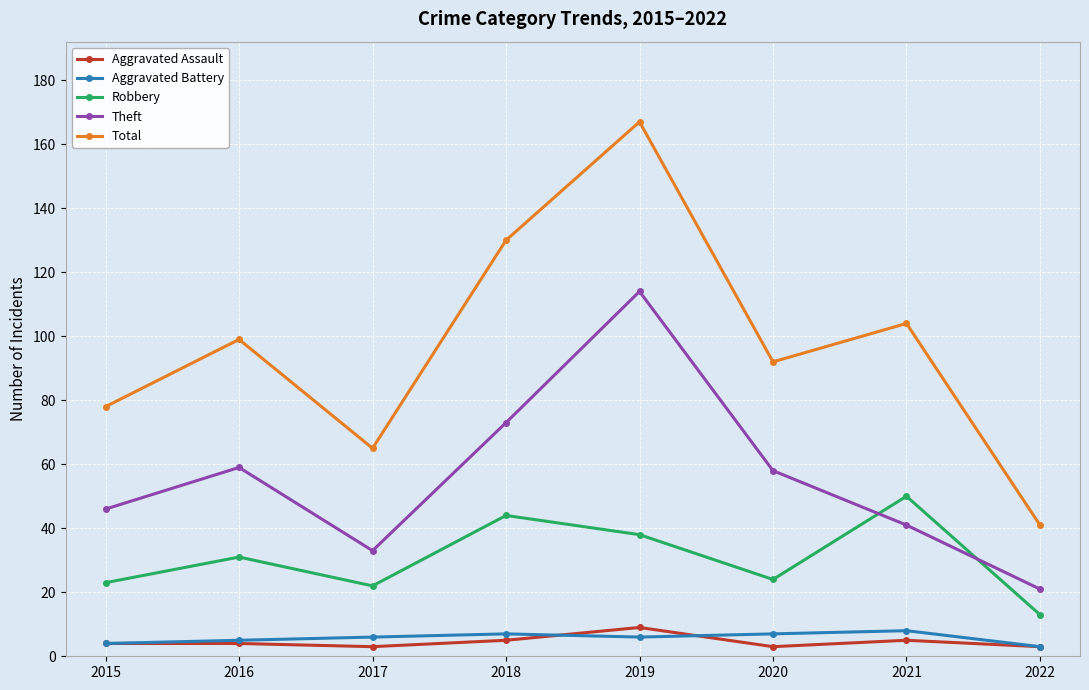

What is the difference between the second highest and second lowest values in the Total series?

65